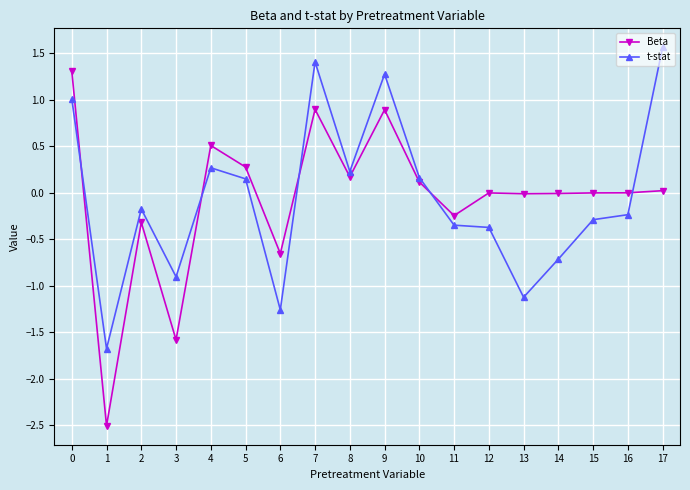

Where is the first local minimum for t-stat?

1